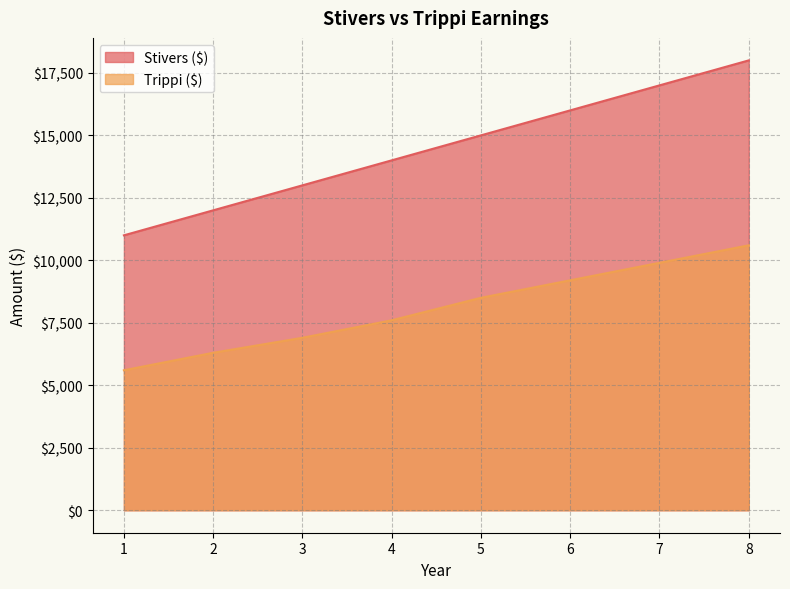

What is the spread (max minus min) of values at 8?

7400